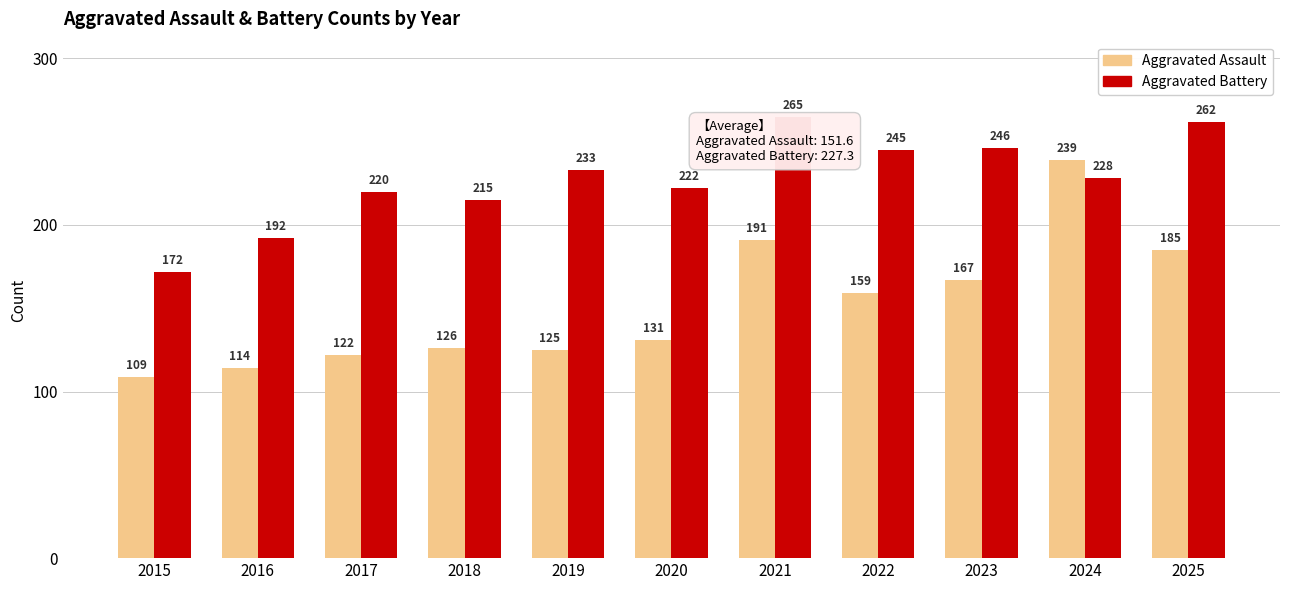

List the series in order of their overall mean, lowest first.

Aggravated Assault, Aggravated Battery